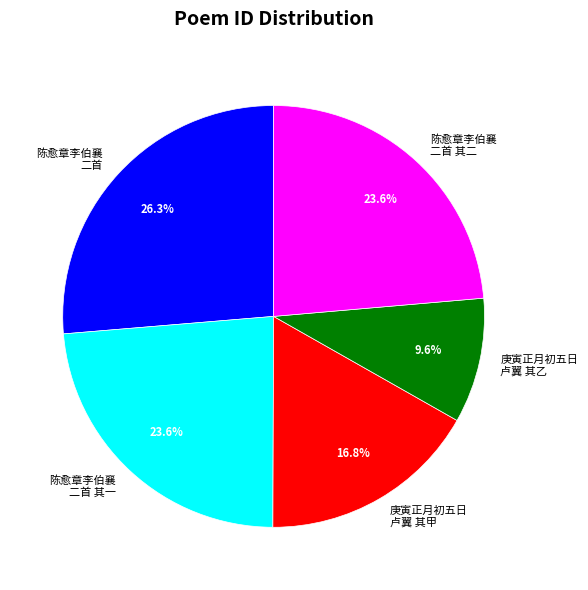

Is the sum of 陈愈章李伯襄 二首 其一 and 庚寅正月初五日 卢翼 其乙 greater than half?

No